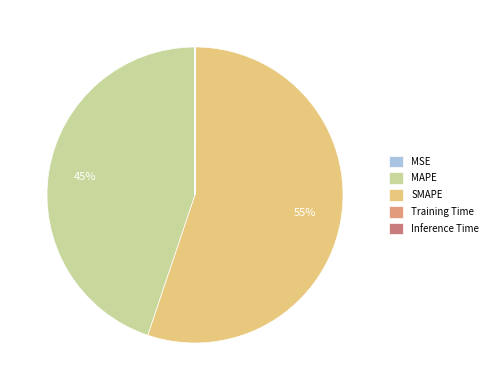

What percentage is the MAPE slice, to the nearest percent?

45%